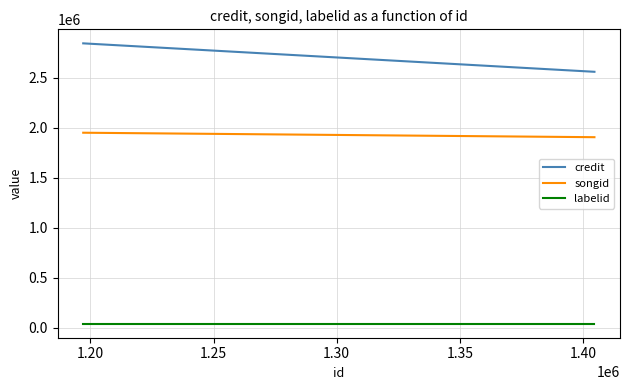

How many songid values are between 1906764 and 1951438?

5